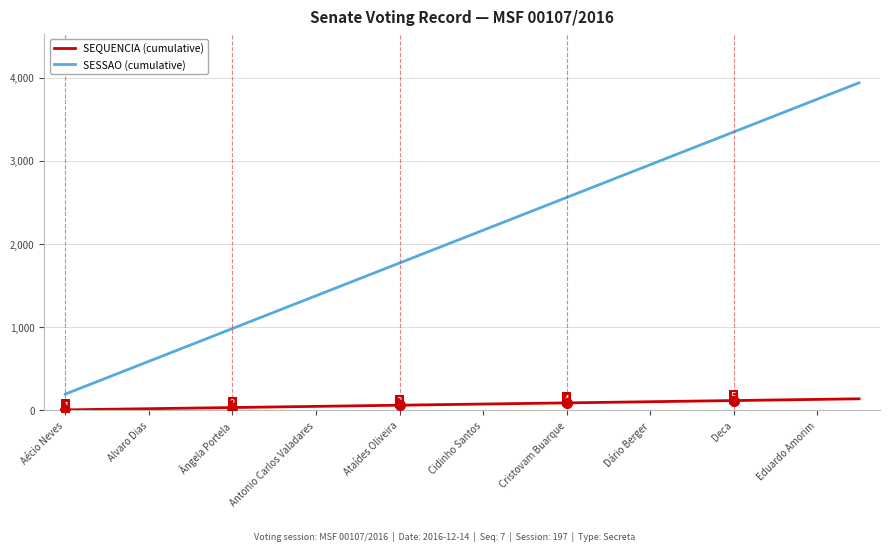

What are all the series names shown in the legend?

SEQUENCIA (cumulative), SESSAO (cumulative)